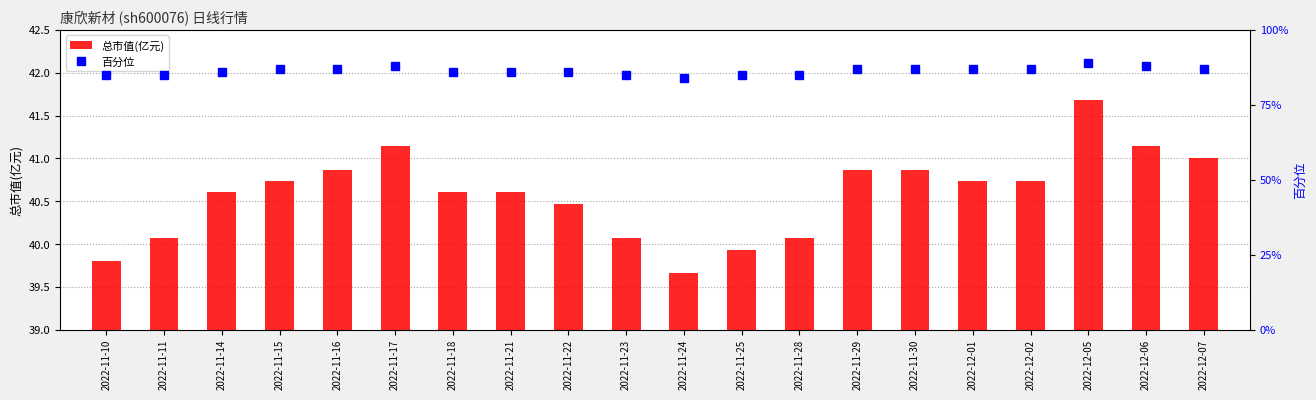

What is the average value of the 百分位 series?

86.3